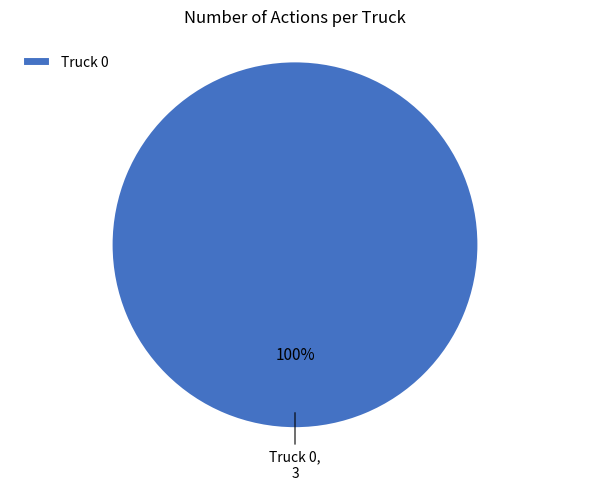

How many segments does this pie chart have?

1